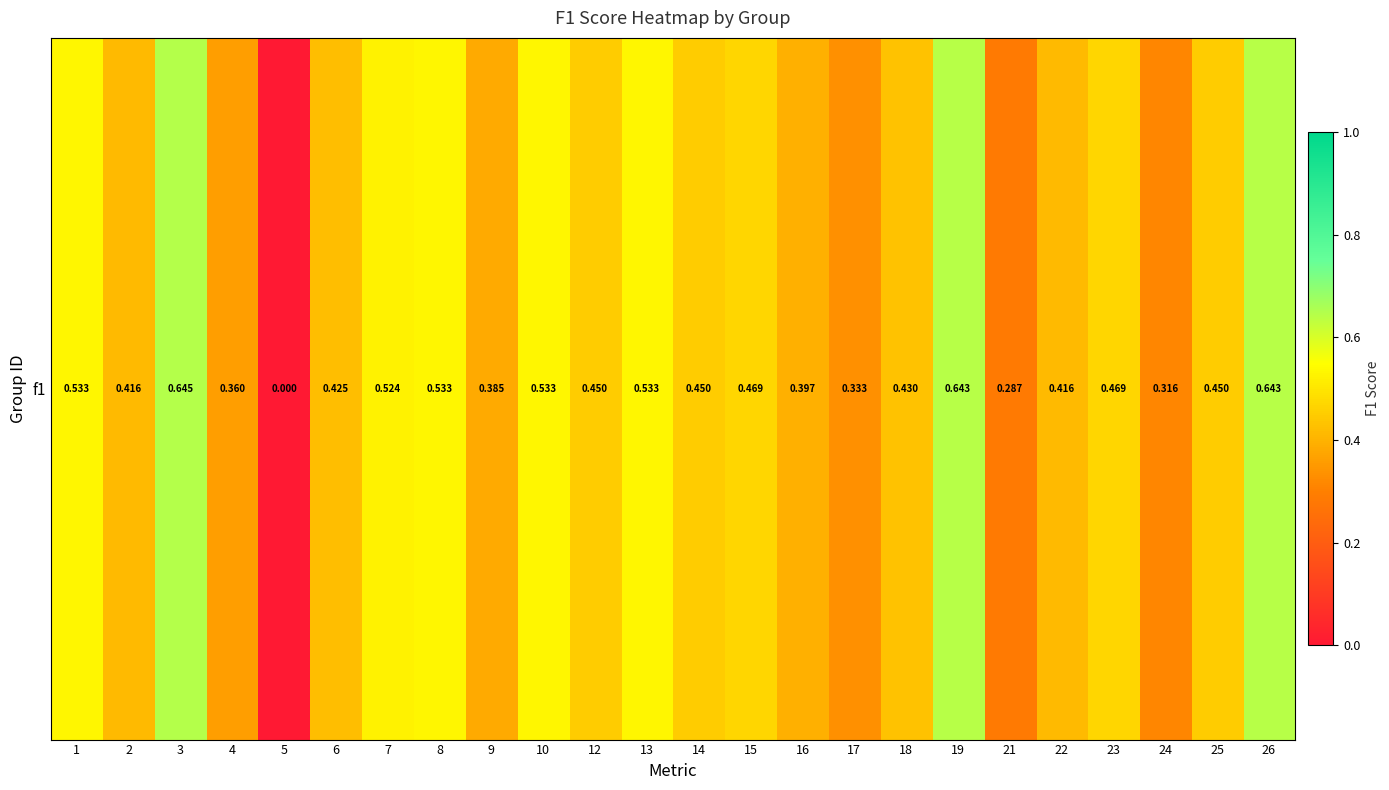

Reading right to left, what are all the values shown in this chart?

26=0.6	25=0.5	24=0.3	23=0.5	22=0.4	21=0.3	19=0.6	18=0.4	17=0.3	16=0.4	15=0.5	14=0.5	13=0.5	12=0.5	10=0.5	9=0.4	8=0.5	7=0.5	6=0.4	5=0.0	4=0.4	3=0.6	2=0.4	1=0.5